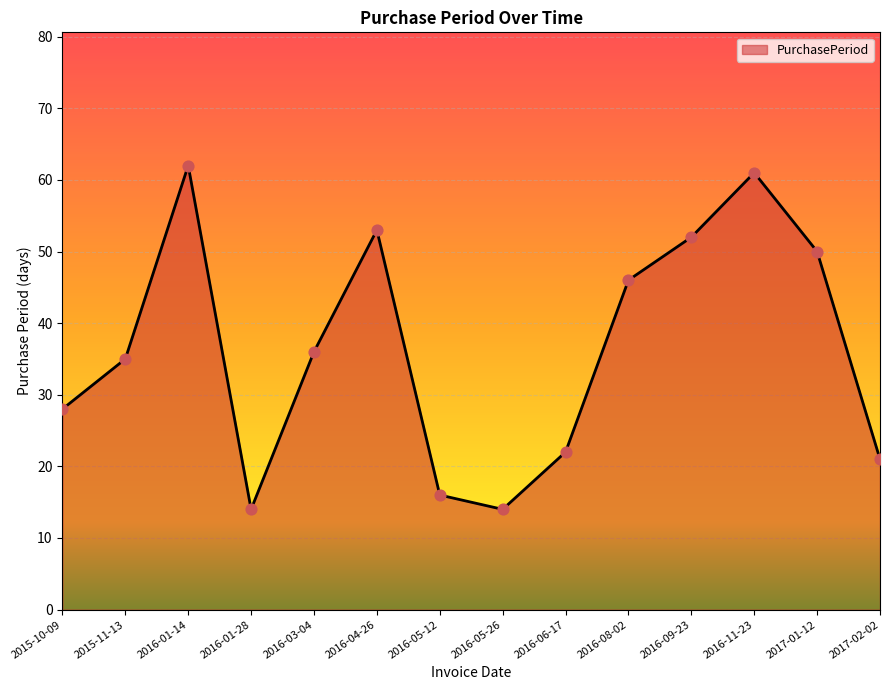

What is the ratio of the value at 2016-03-04 to the value at 2017-01-12?

0.7